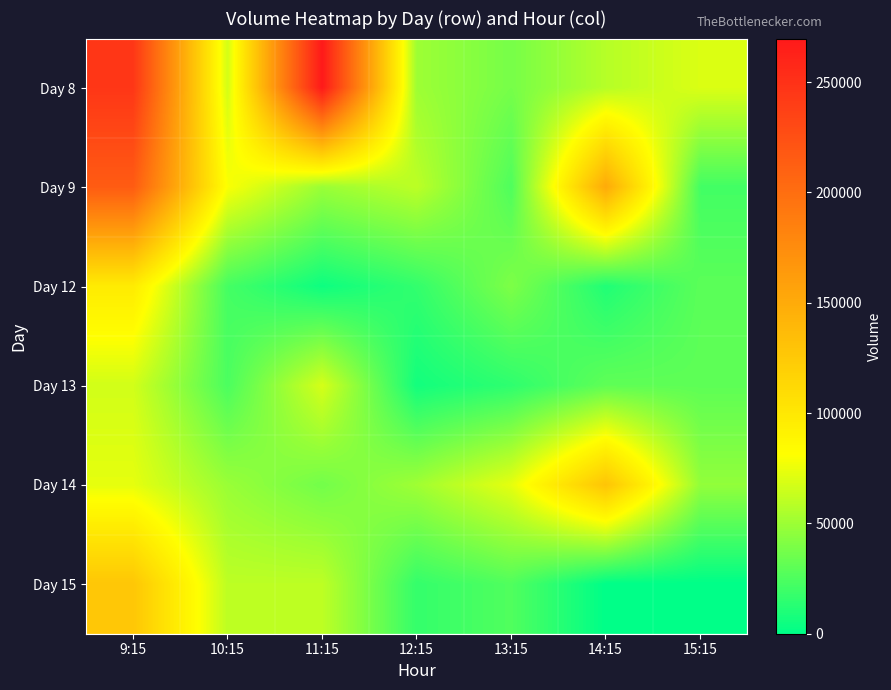

Which has a higher value, 9:15 or 15:15?

9:15